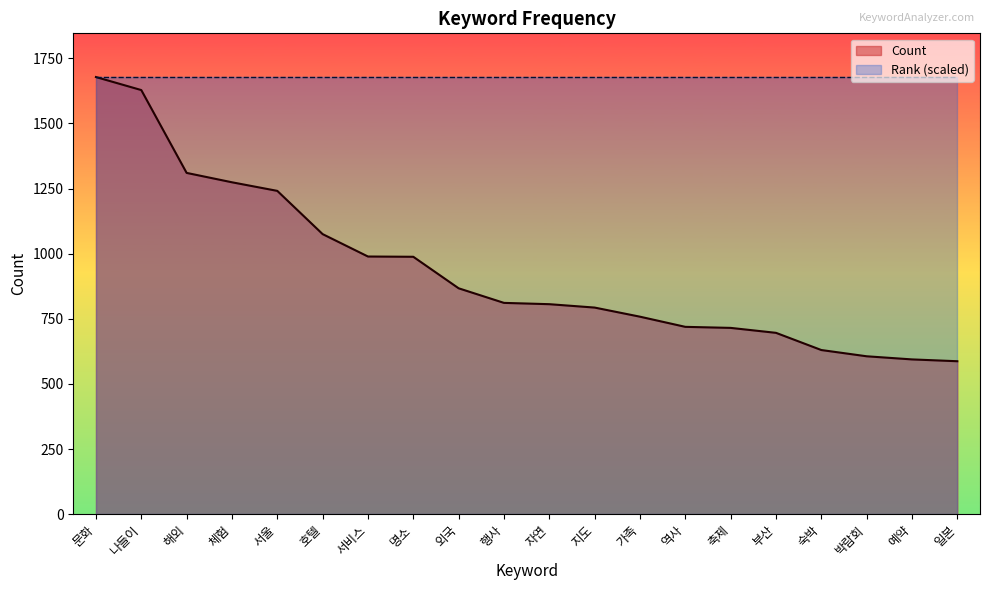

At which label is the value closest to 1132?

호텔